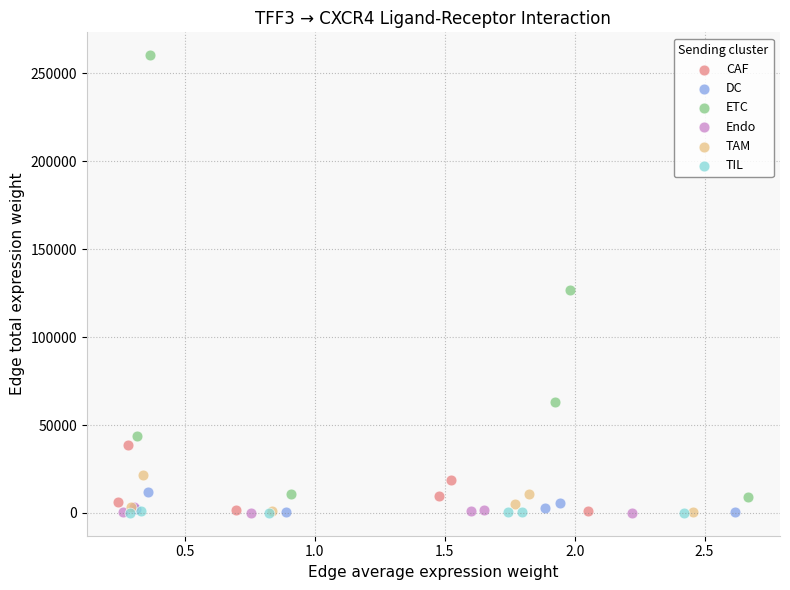

Which series contains the highest Y value?

ETC